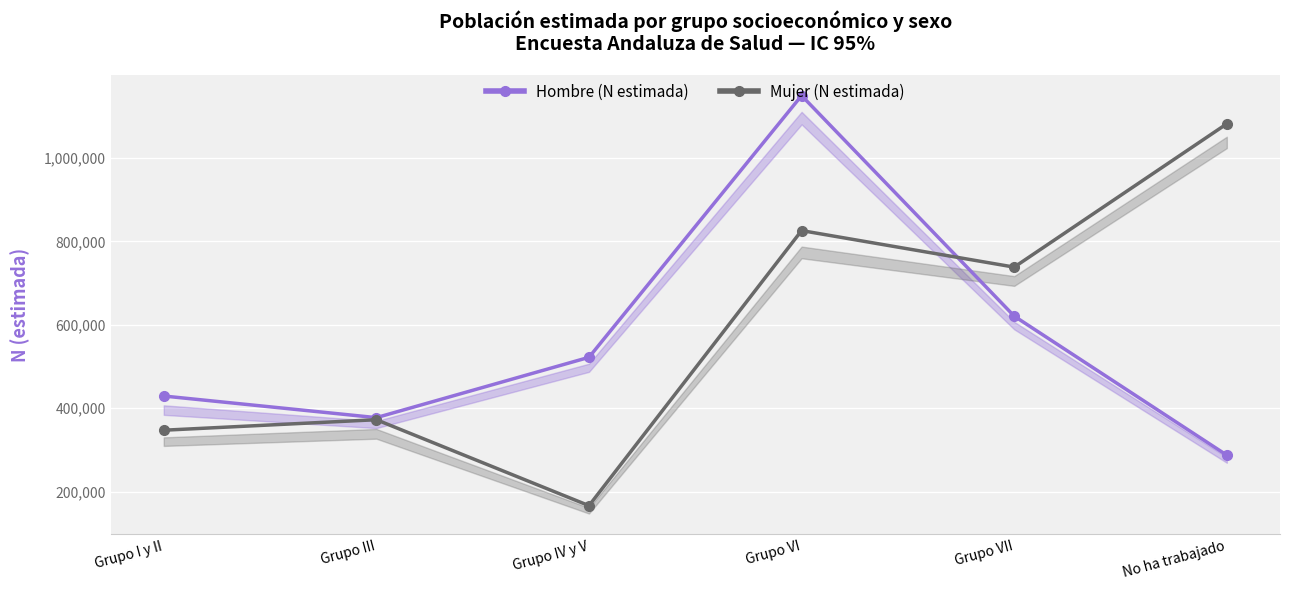

At which category does the chart reach its peak across all series?

Grupo VI